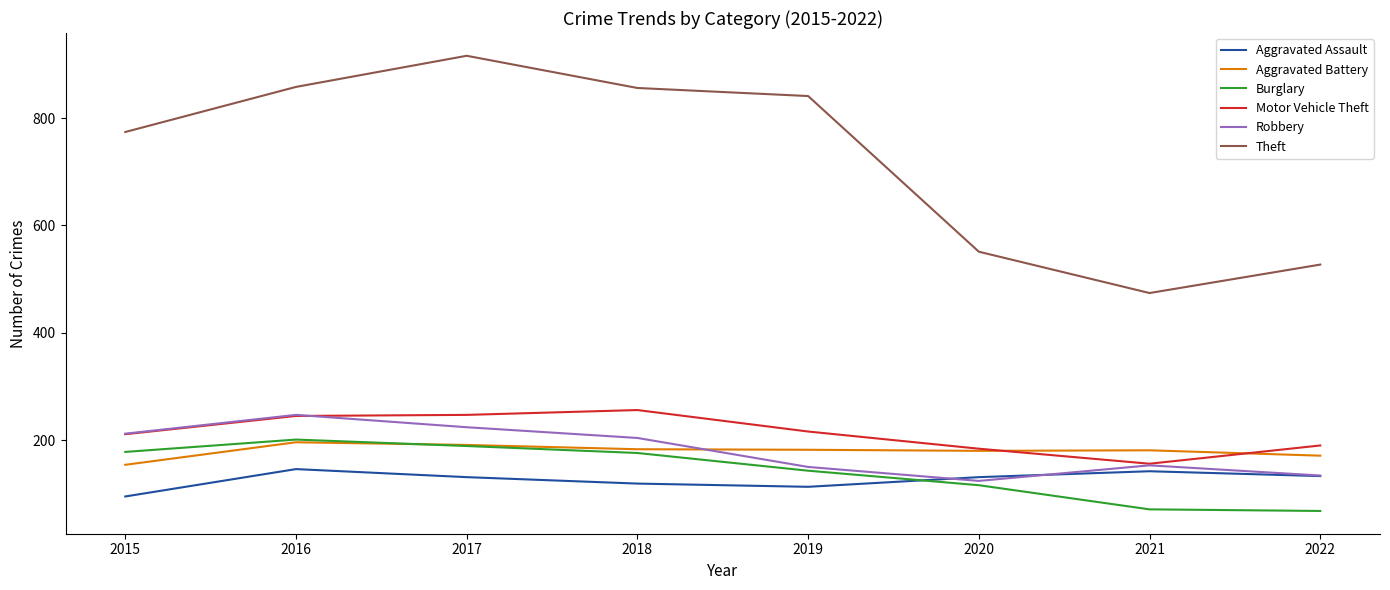

What is the maximum value shown in the chart?

916